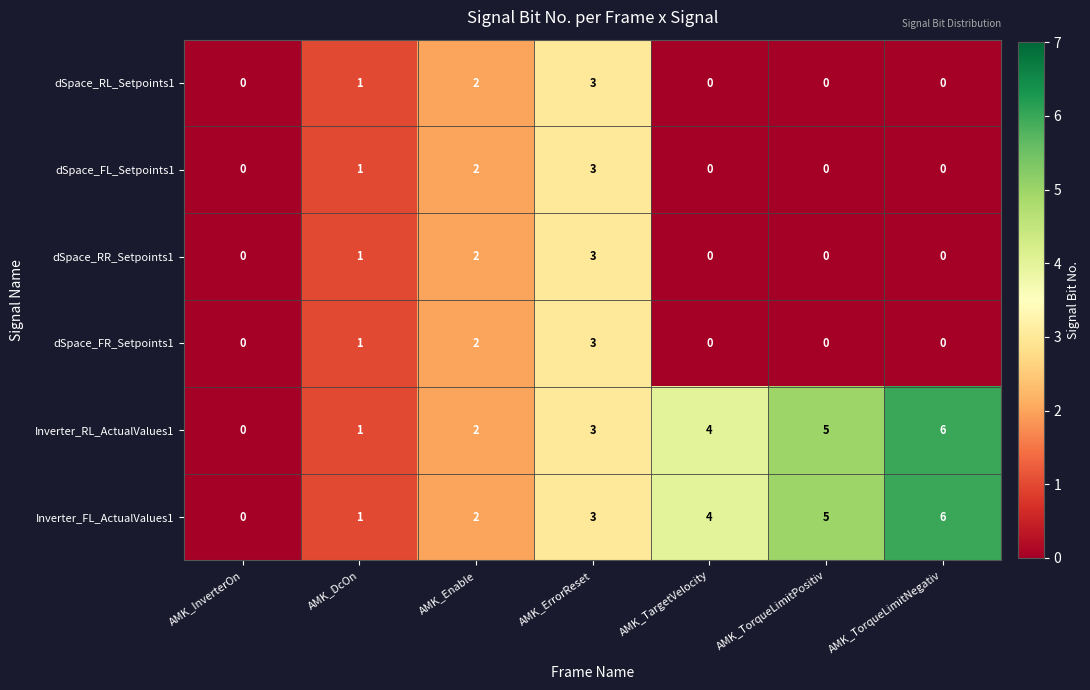

At which category is the sum across all series the highest?

AMK_ErrorReset